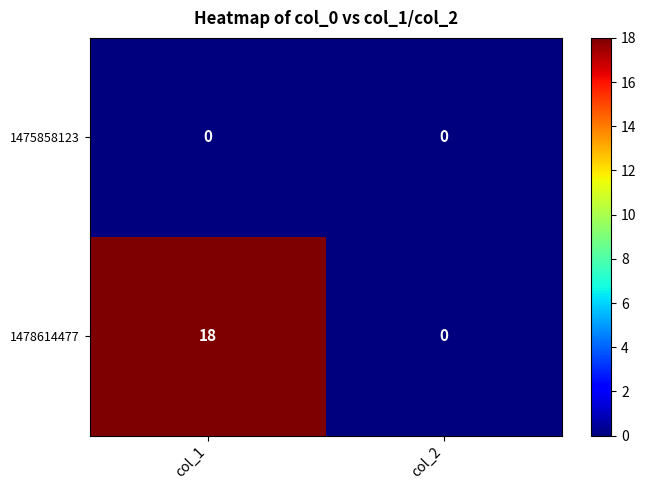

Which category has the highest value across all series?

col_1